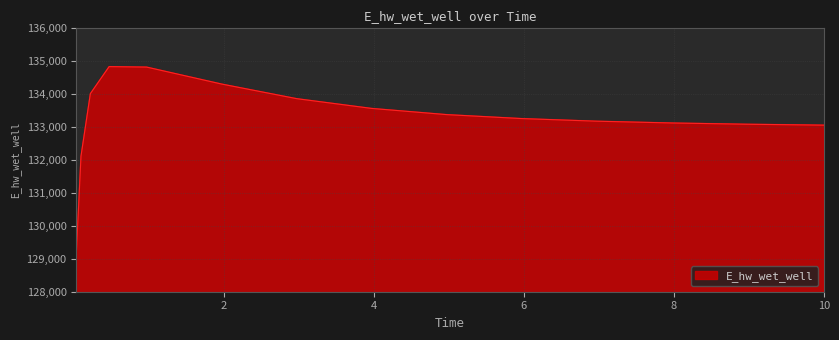

What is the greatest value displayed?

134837.0